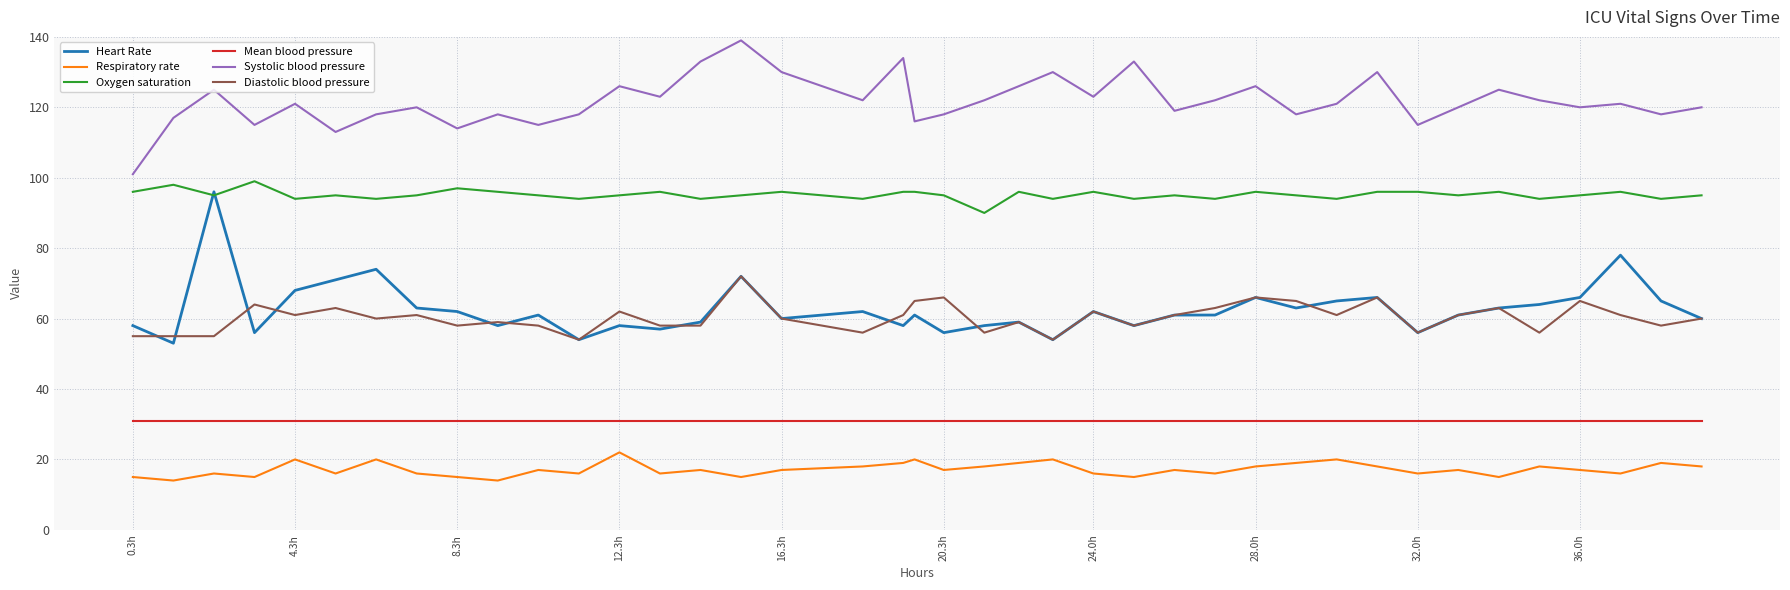

How many lines are shown in the chart?

6